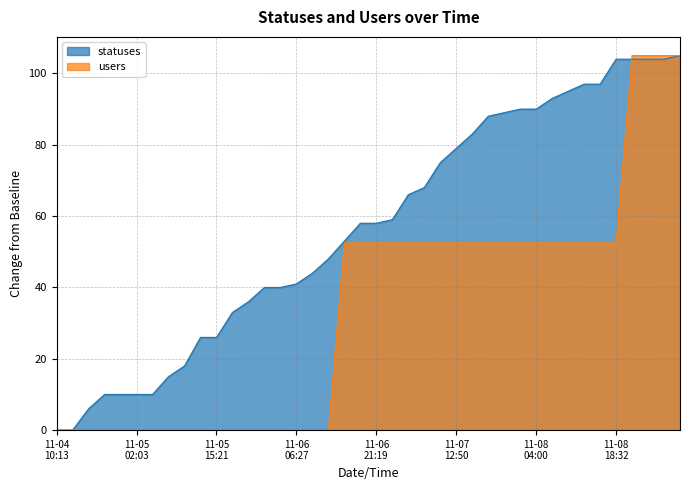

Which series has the largest total across all categories?

statuses